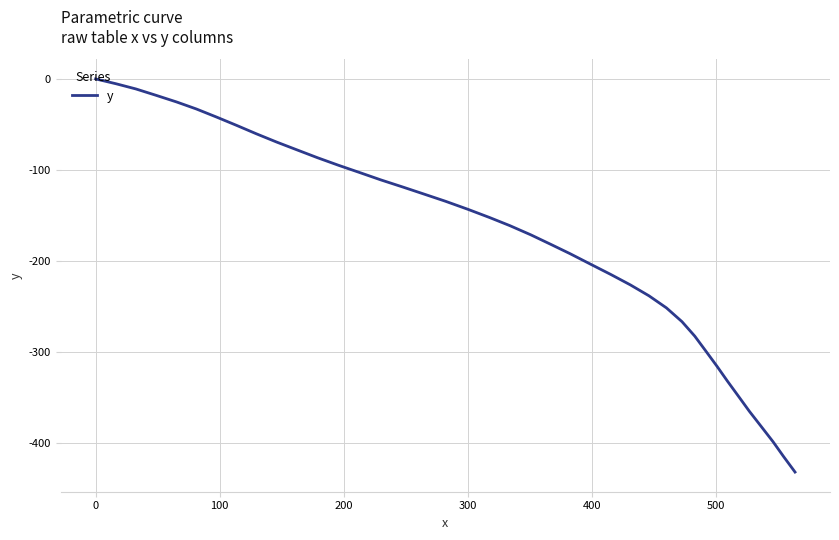

How many values exceed -152?

19